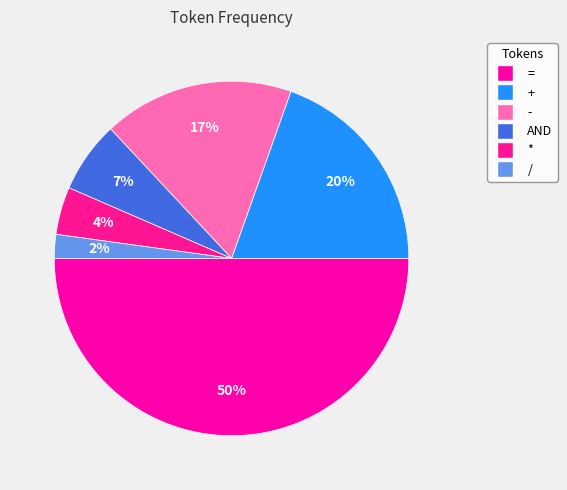

Is AND the majority of the pie?

No